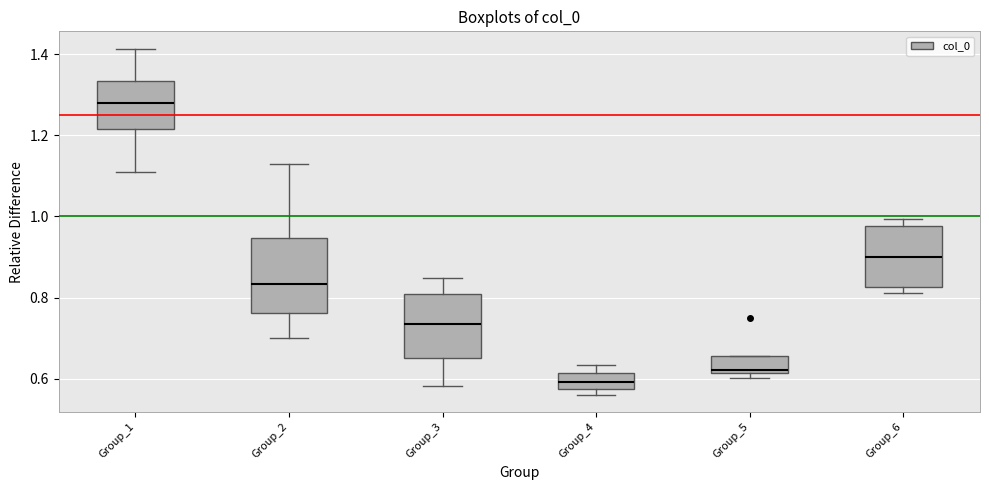

Reading left to right, transcribe this box plot: for each box, give where its median line is, the range the box spans, and where its two whiskers end, as read against the y-axis. The values are not printed on the chart, so give them approximately, as read against the axis.

Group_1: median 1.28, box 1.22 to 1.34, whiskers 1.12 to 1.42
Group_2: median 0.84, box 0.76 to 0.94, whiskers 0.70 to 1.14
Group_3: median 0.74, box 0.66 to 0.80, whiskers 0.58 to 0.84
Group_4: median 0.60, box 0.58 to 0.62, whiskers 0.56 to 0.64
Group_5: median 0.62 (just above the box's lower edge), box 0.62 to 0.66, whiskers 0.60 to 0.66
Group_6: median 0.90, box 0.82 to 0.98, whiskers 0.82 (just below the box's lower edge) to 1.00